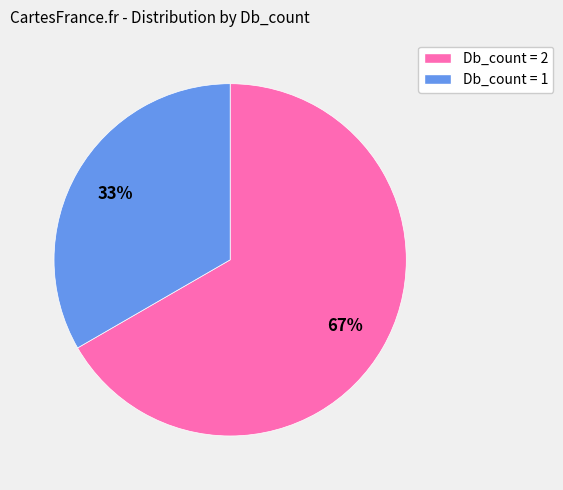

What is the largest slice in the pie chart?

Db_count = 2